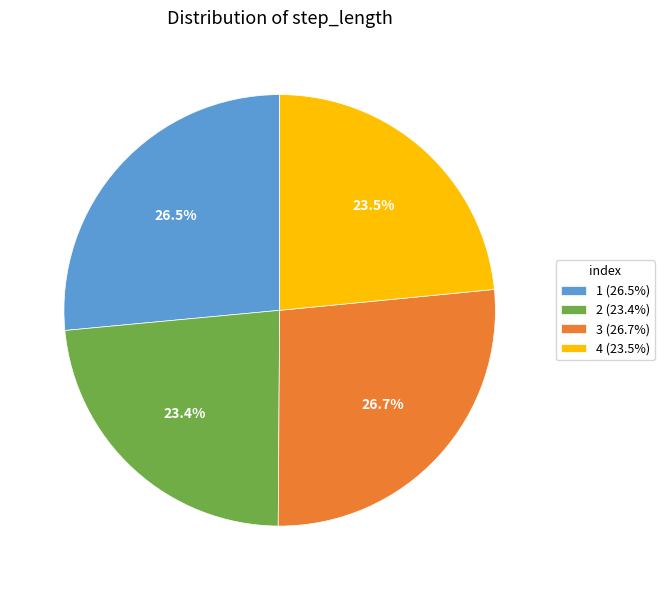

How much of the chart is everything except 2?

76.6%